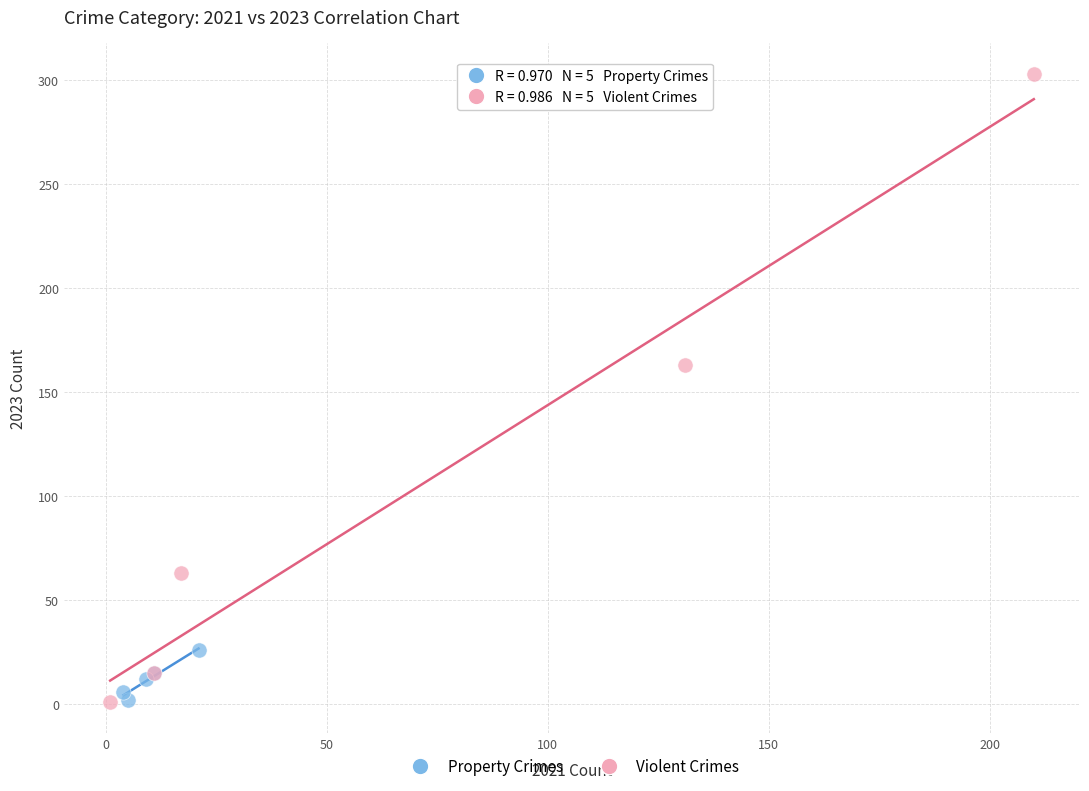

Which series has the widest spread of Y values?

Violent Crimes